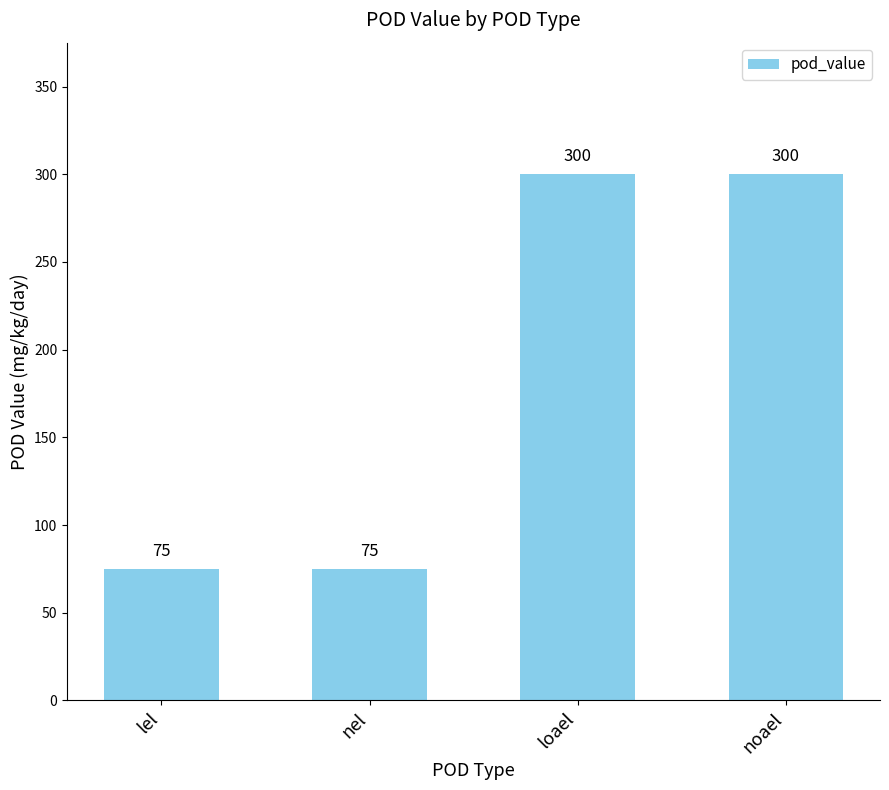

Reading left to right, what are all the values shown in this chart?

75	75	300	300